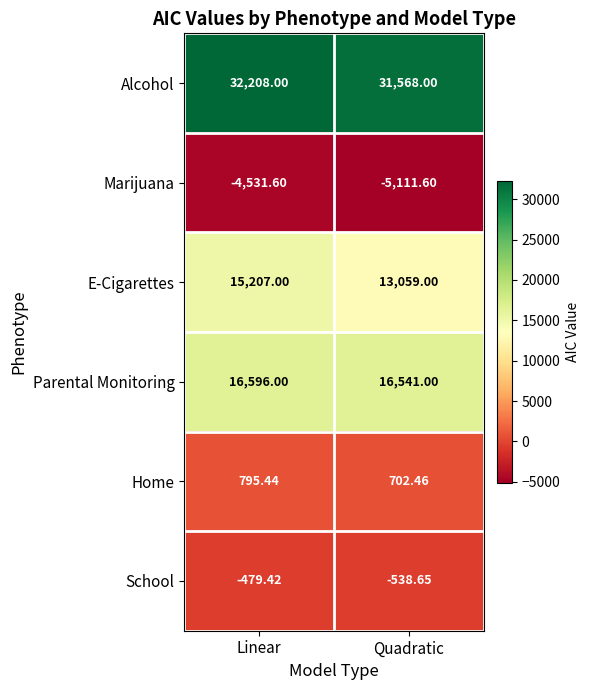

List the series in order of their peak value, highest first.

Alcohol, Parental Monitoring, E-Cigarettes, Home, School, Marijuana